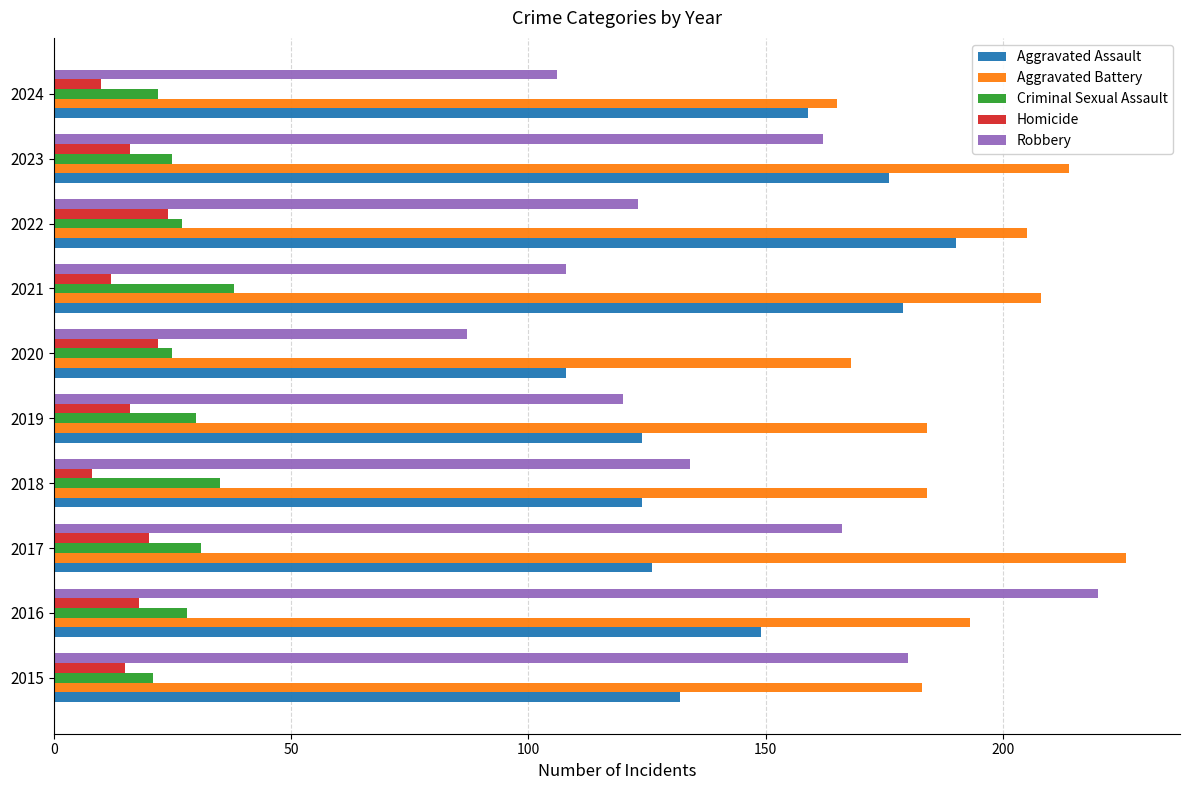

True or false: Aggravated Assault has a value of 126 at 2017.

True